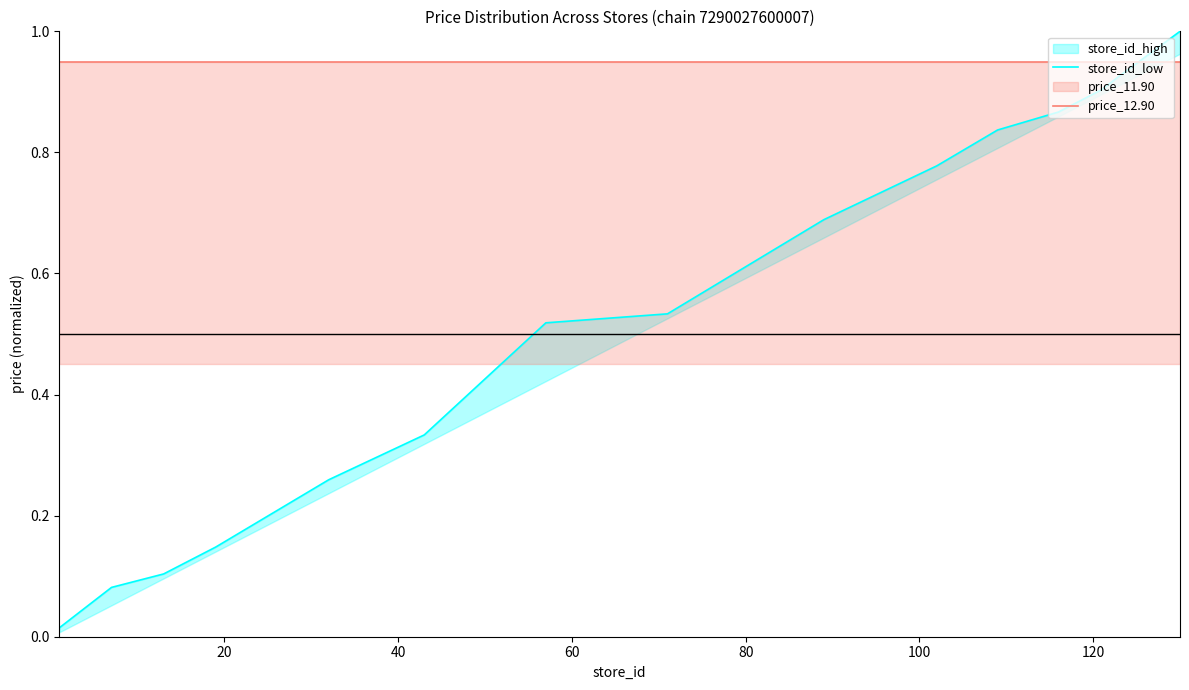

What is the approximate value of price_12.90 at 80?

1.0